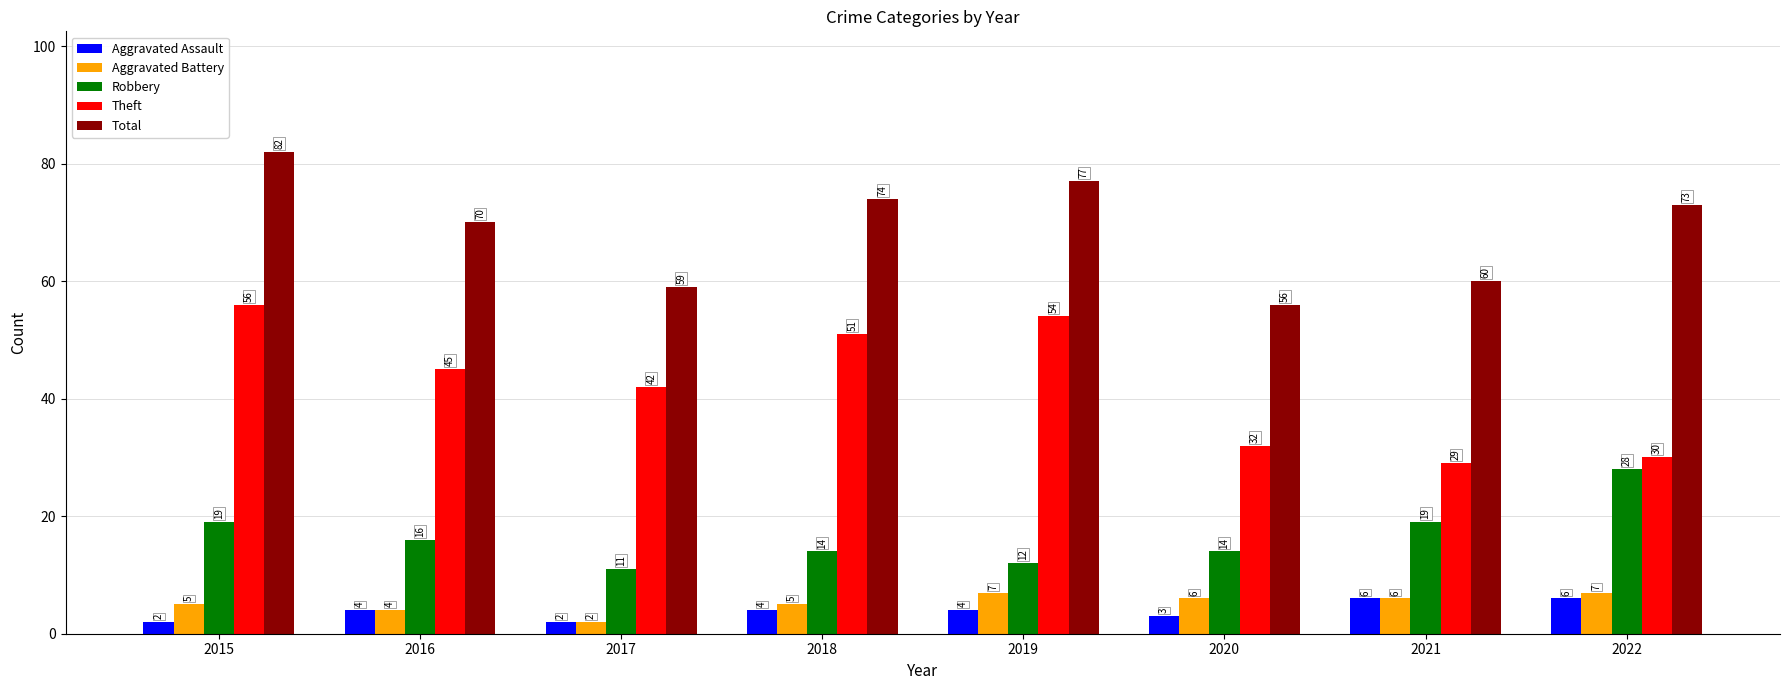

True or false: Aggravated Battery has a value of 11 at 2022.

False